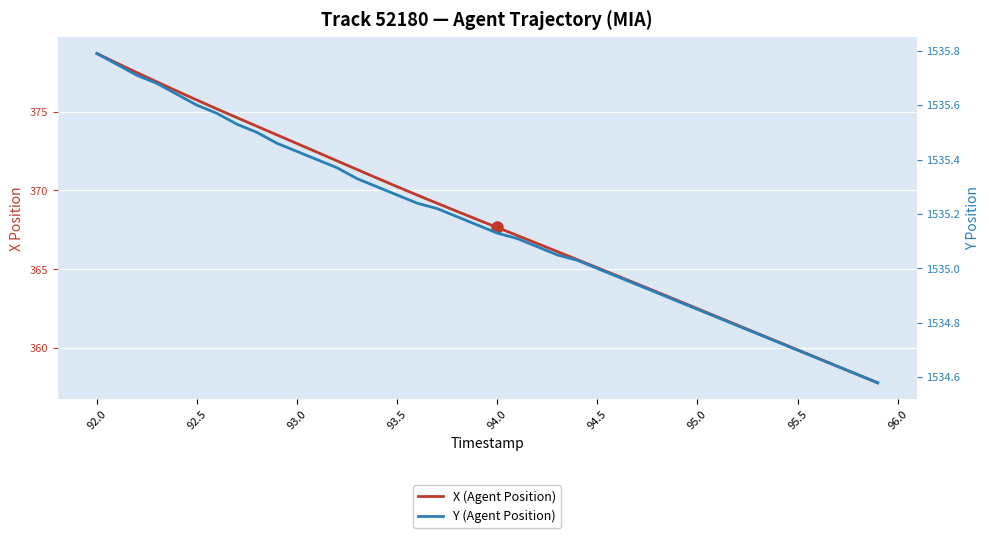

What are all the series names shown in the legend?

X (Agent Position), Y (Agent Position)